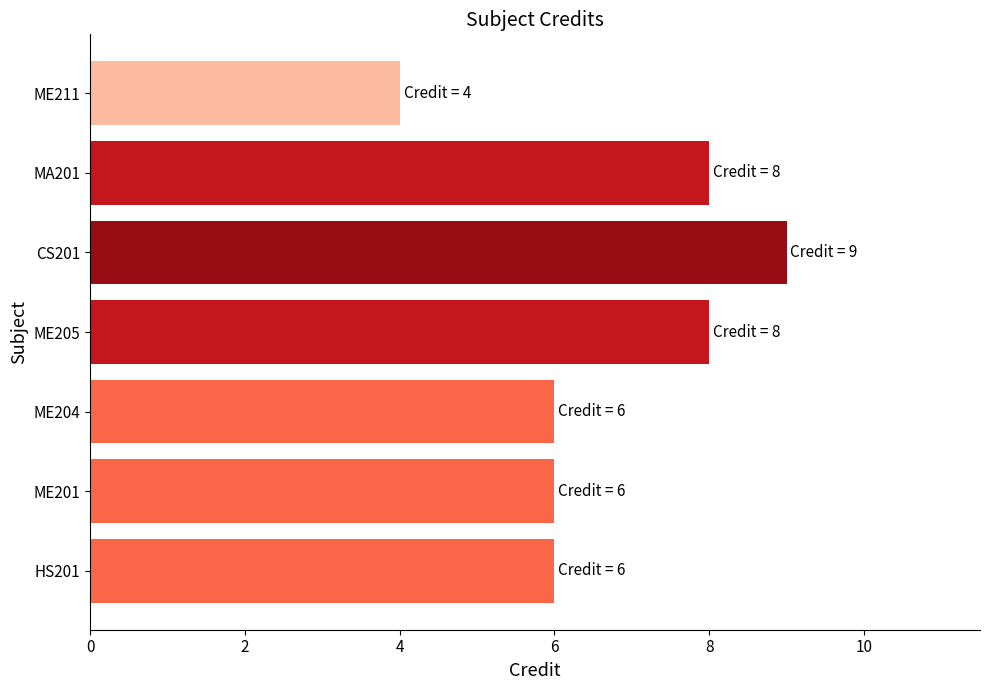

Count the number of data series in this chart.

1